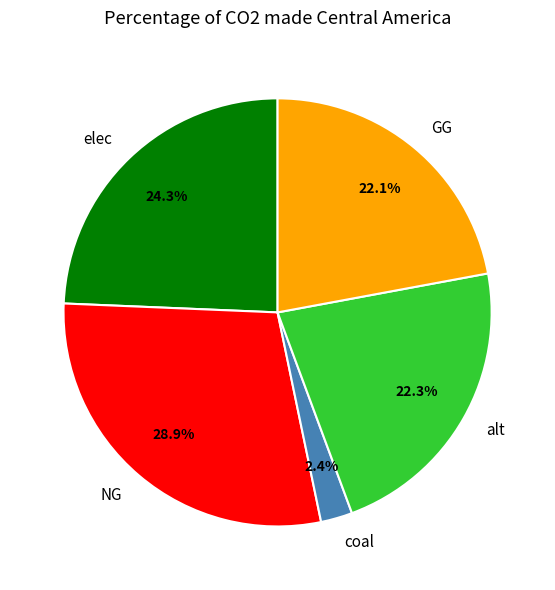

Count the number of slices in the pie.

5